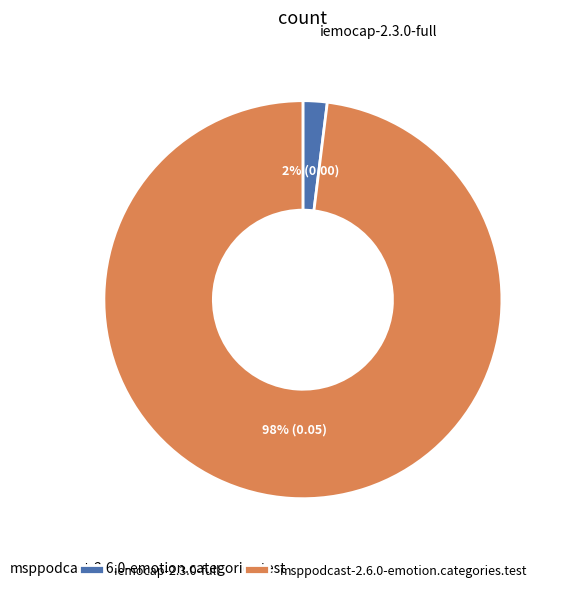

How many segments does this pie chart have?

2